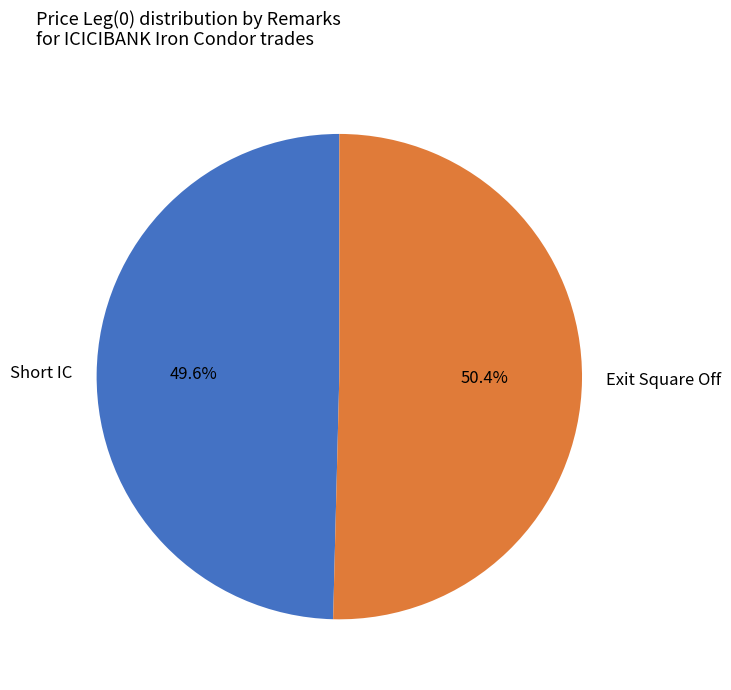

How many segments does this pie chart have?

2